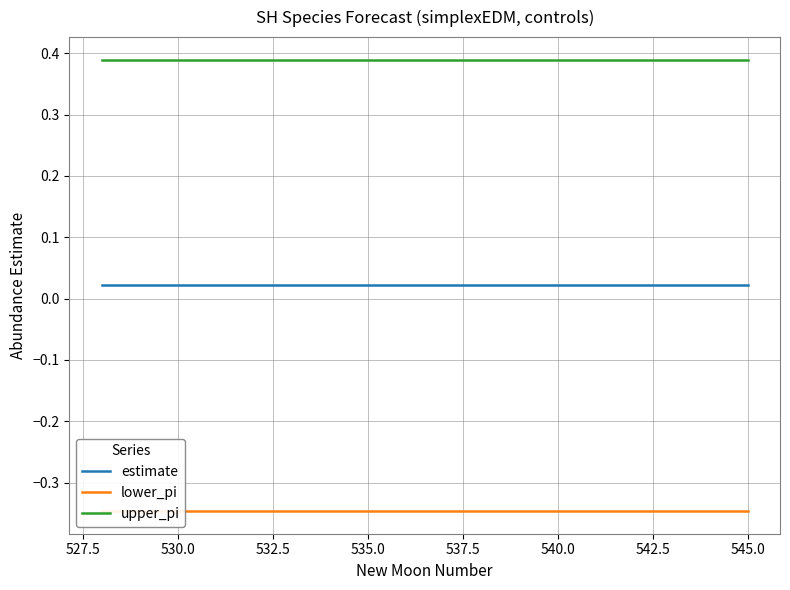

True or false: estimate and upper_pi intersect in this chart.

False